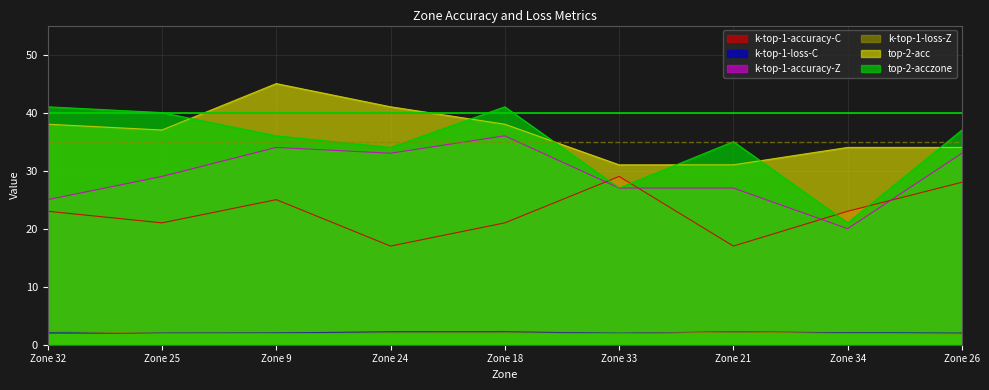

What is the difference between the highest and lowest values at Zone 32?

39.0